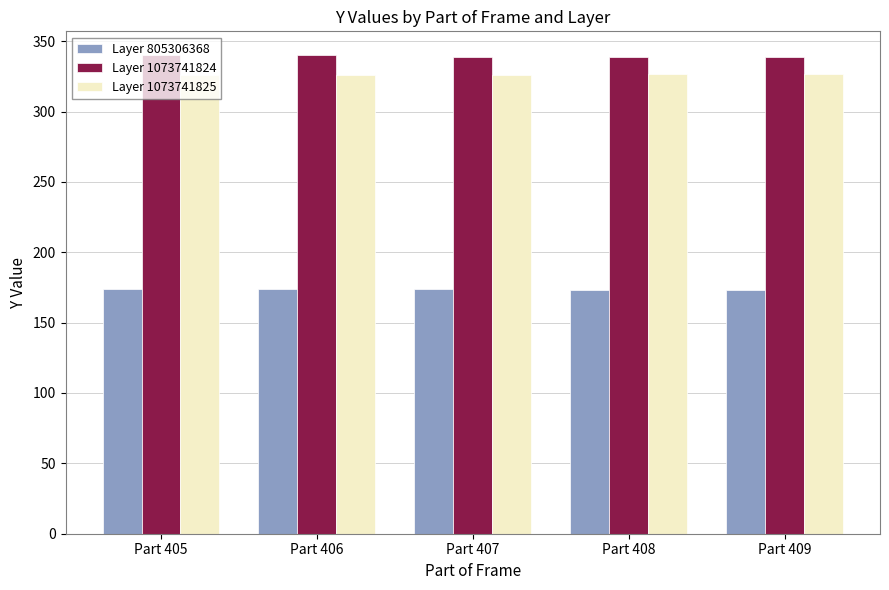

What is the total value across all series at Part 407?

839